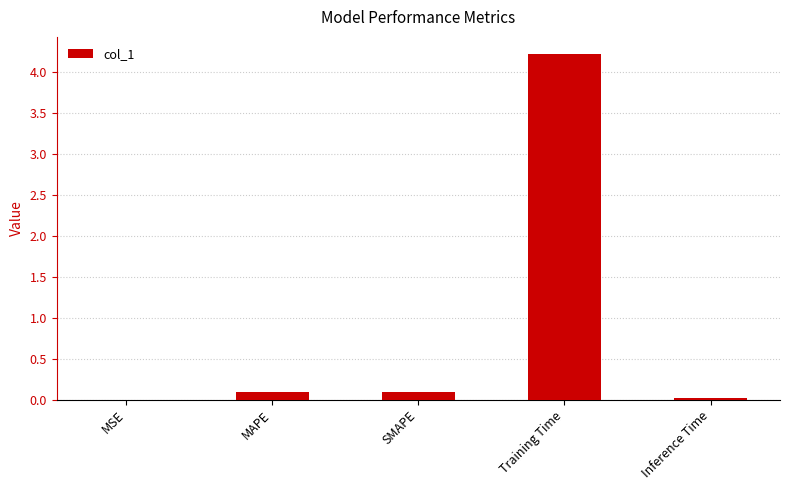

What is the sum of all values?

4.4